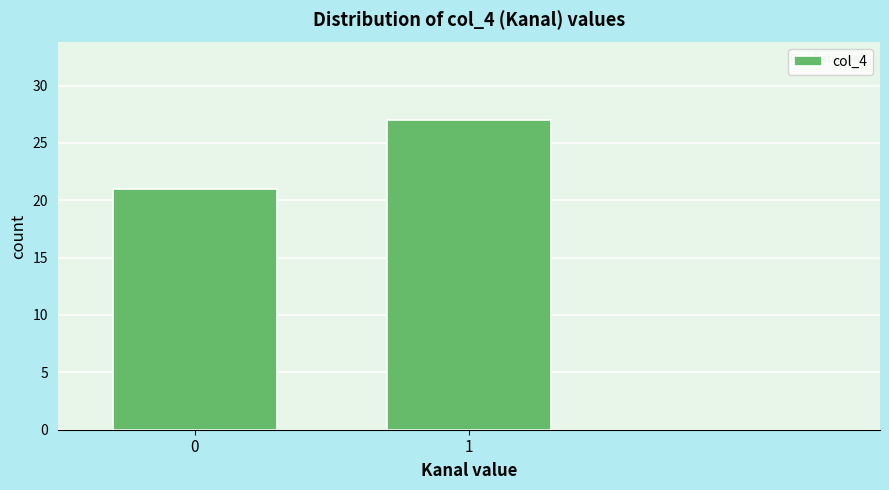

Reading left to right, what are all the values shown in this chart?

21	27